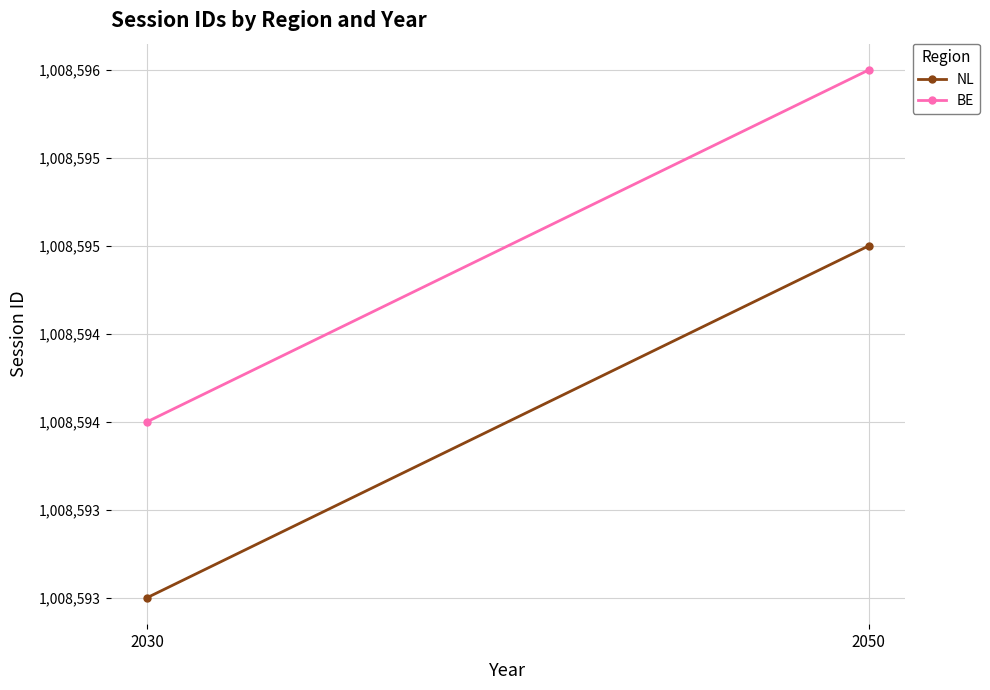

What is the average value of the BE series?

1008595